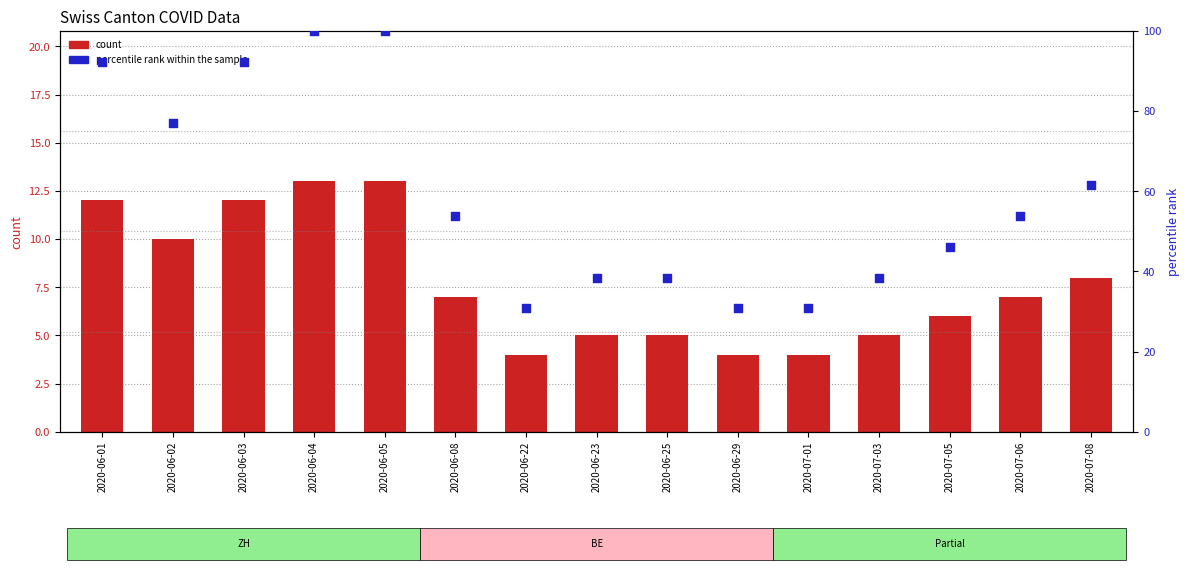

What are all the series names shown in the legend?

count, percentile rank within the sample